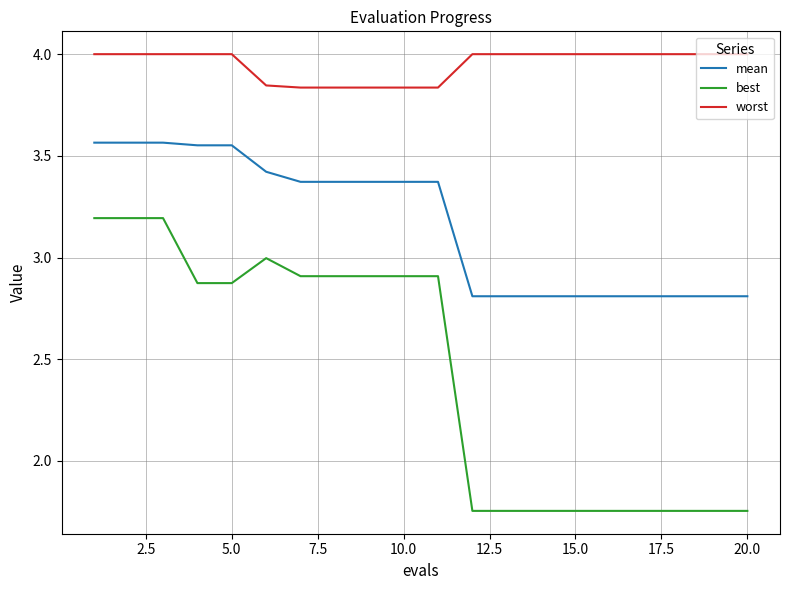

What is the sum of all worst values?

79.0